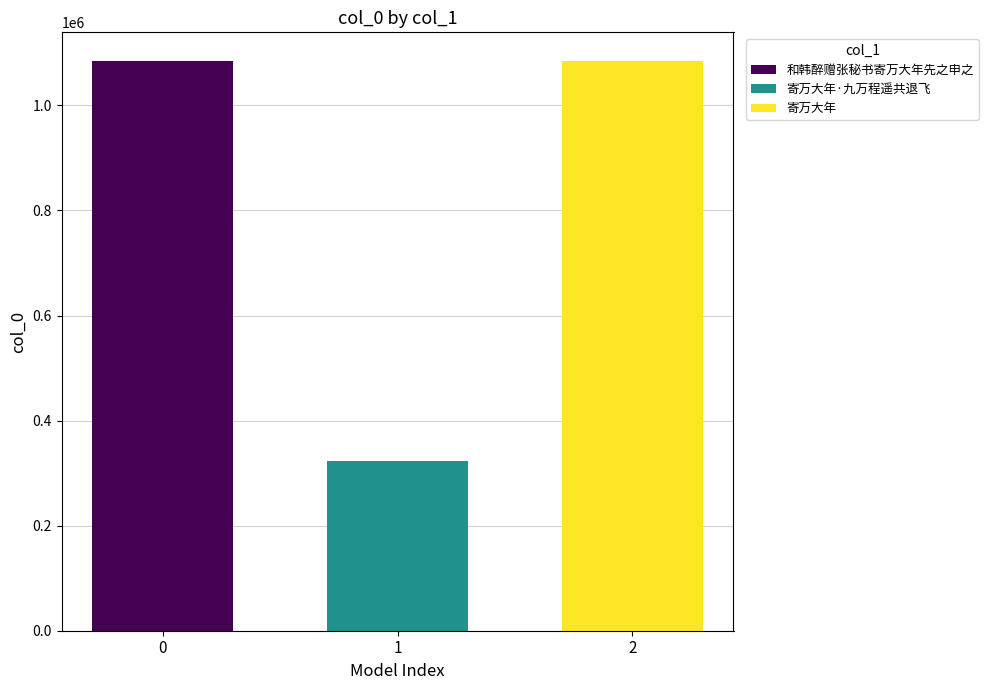

The value at 1 is 499663. True or false?

False